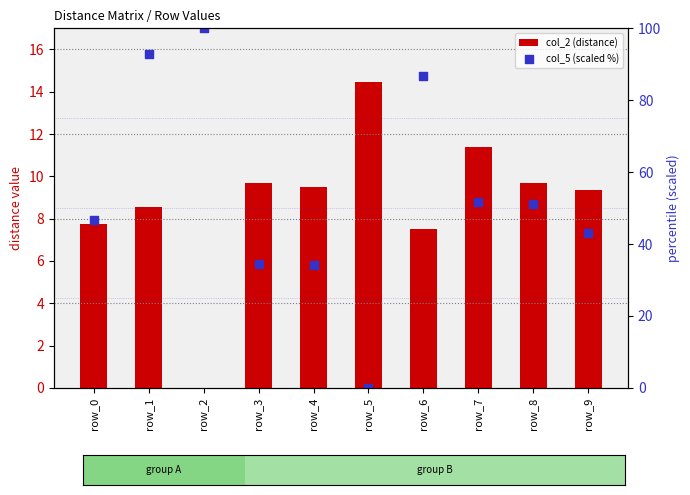

Which series contains the highest Y value?

col_5 (scaled %)